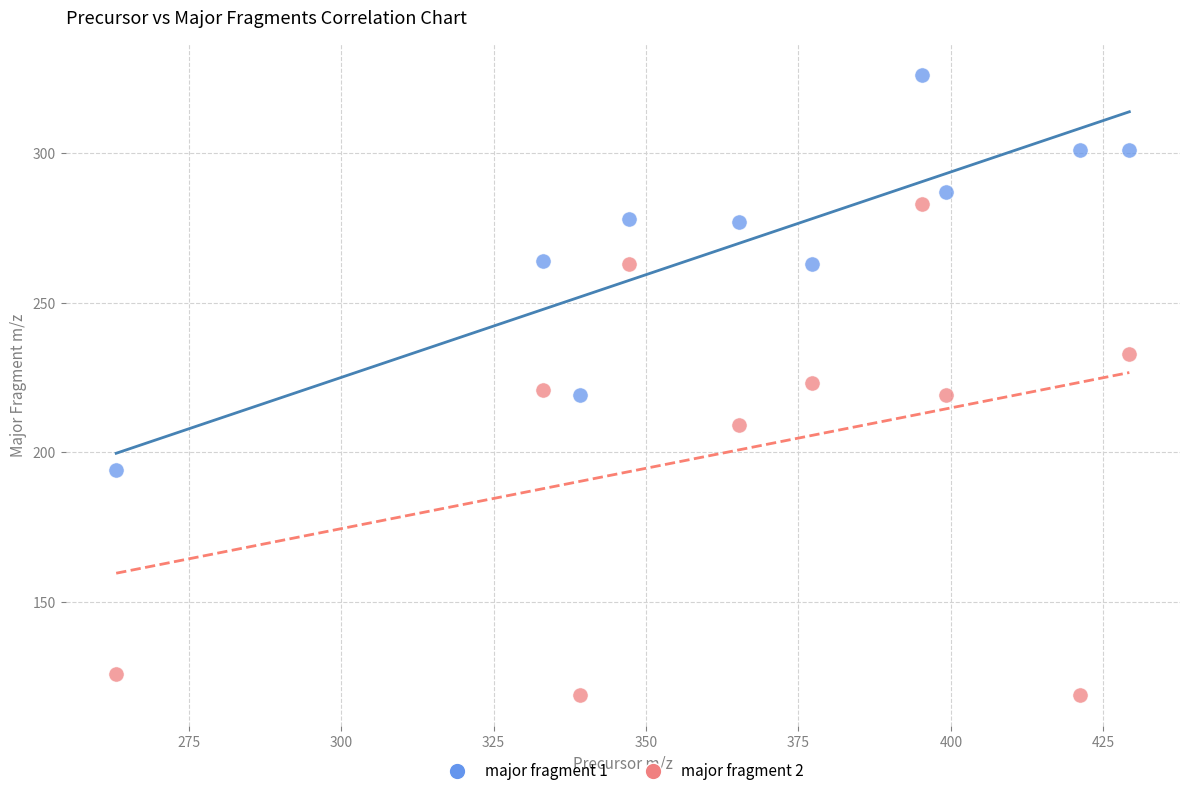

Which series has the largest Y range (max minus min)?

major fragment 2